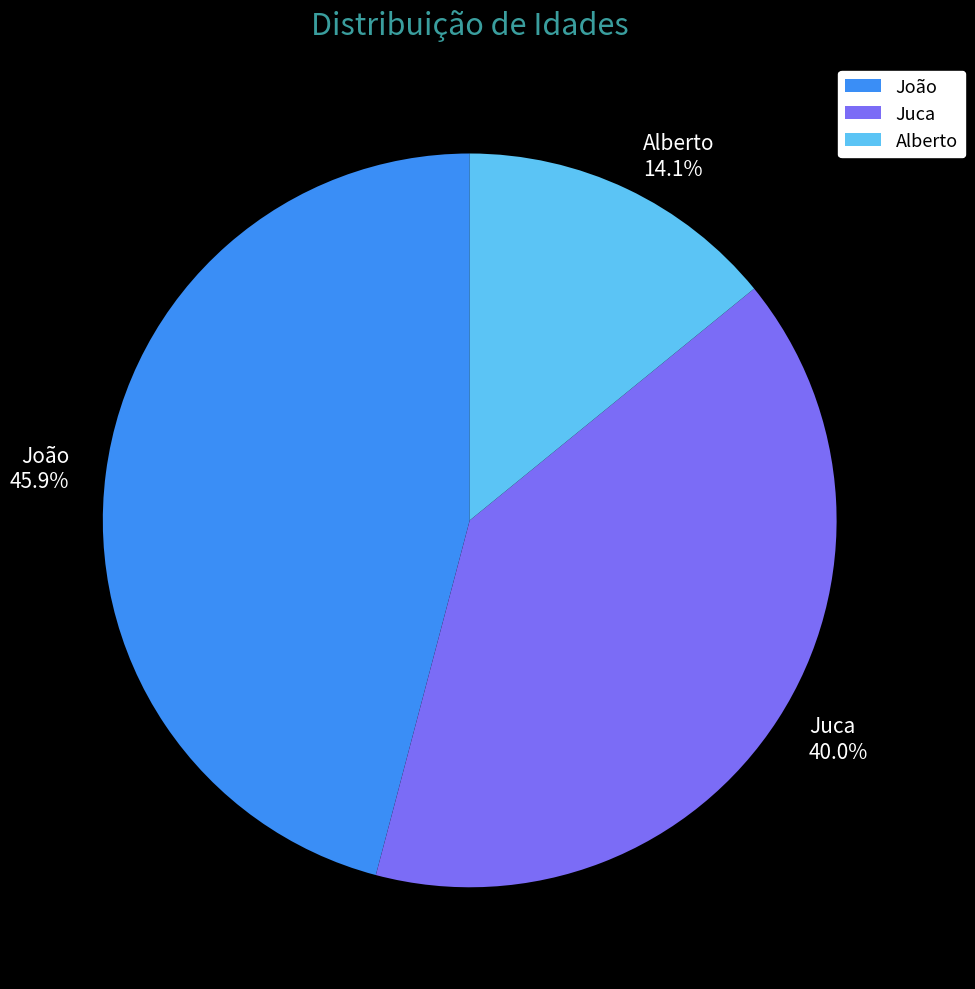

The Alberto slice represents 28% of the pie. True or false?

False